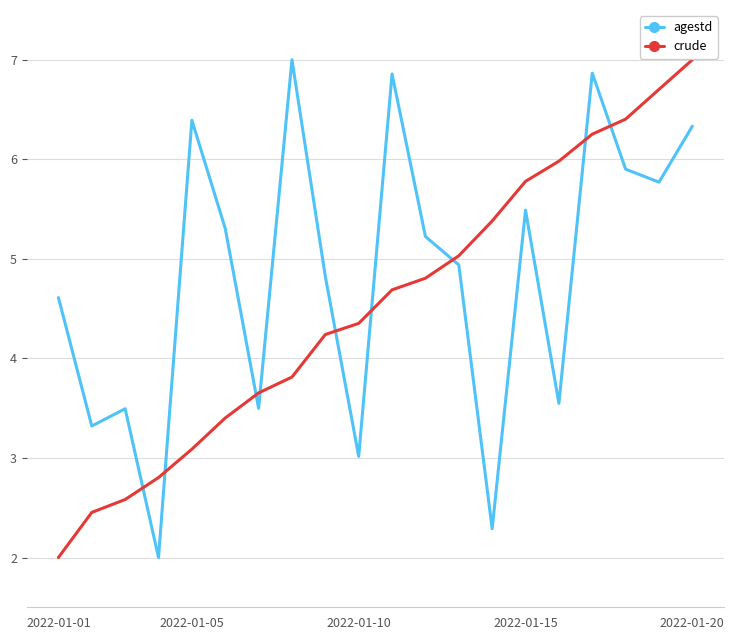

In agestd, how many points are higher than both neighbors (excluding endpoints)?

6